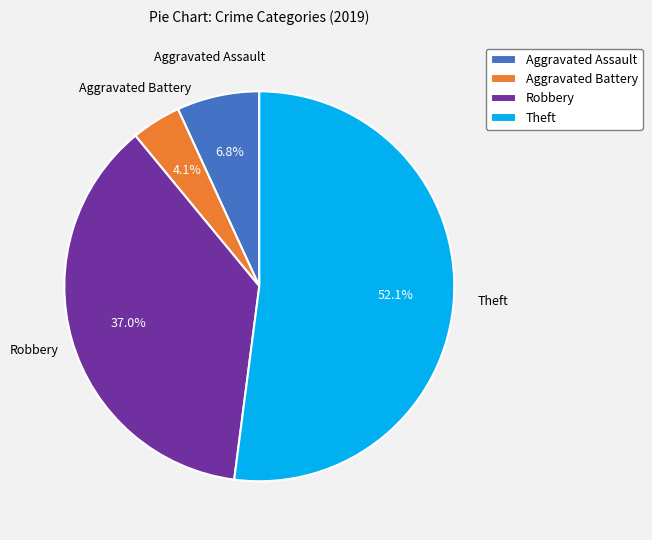

Which slice is the largest?

Theft